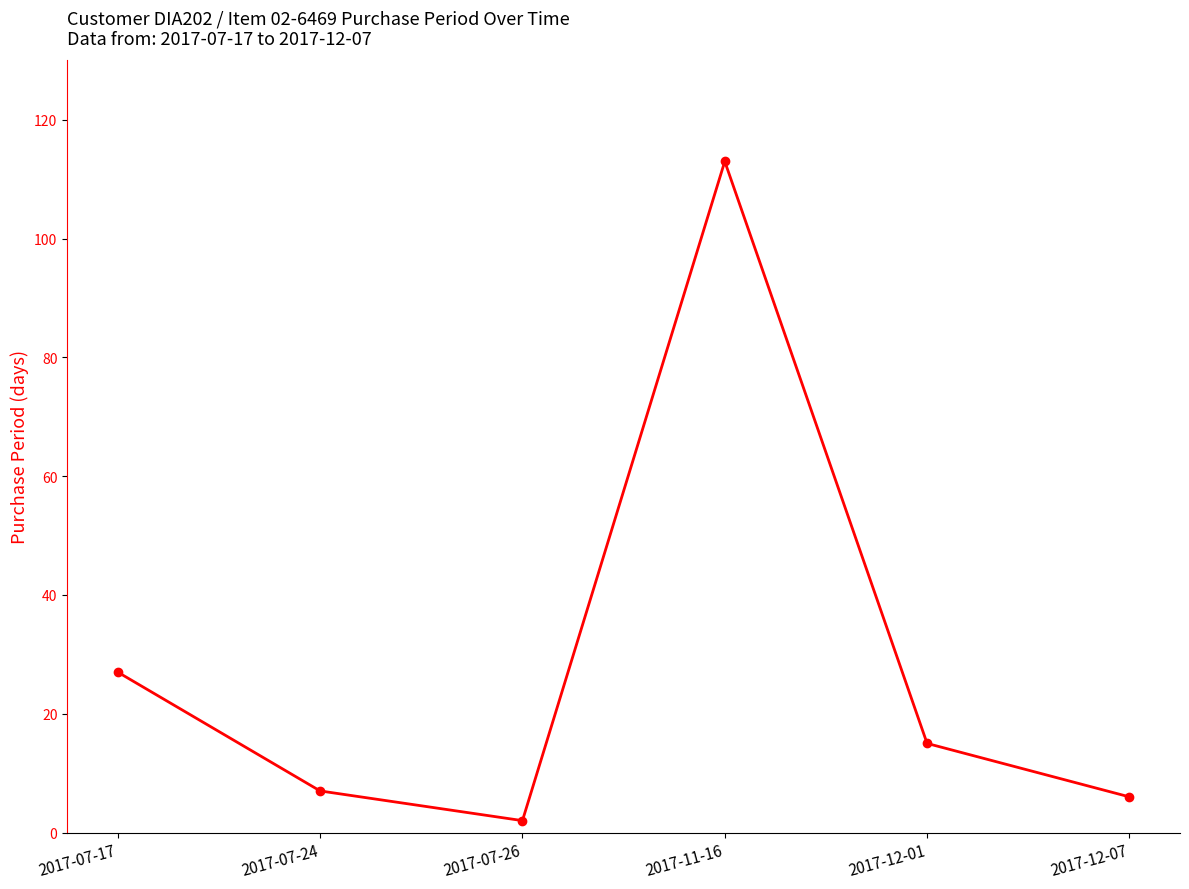

Which category has the highest value across all series?

2017-11-16